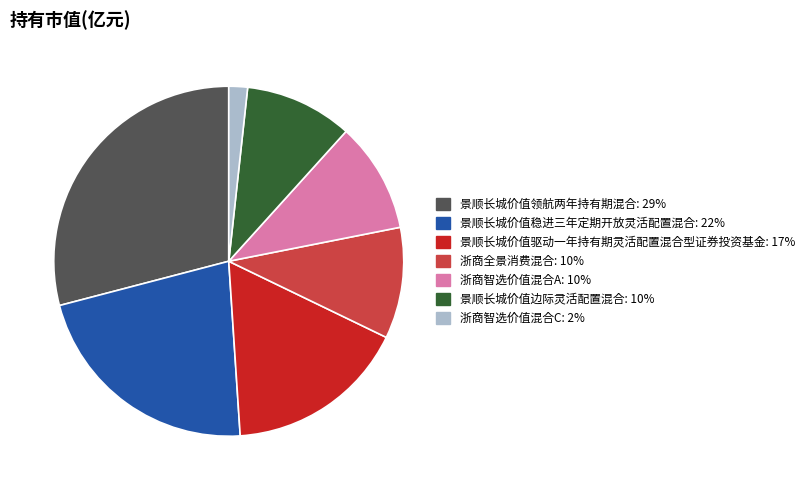

Is it true that 景顺长城价值领航两年持有期混合 is 29% of the pie?

True